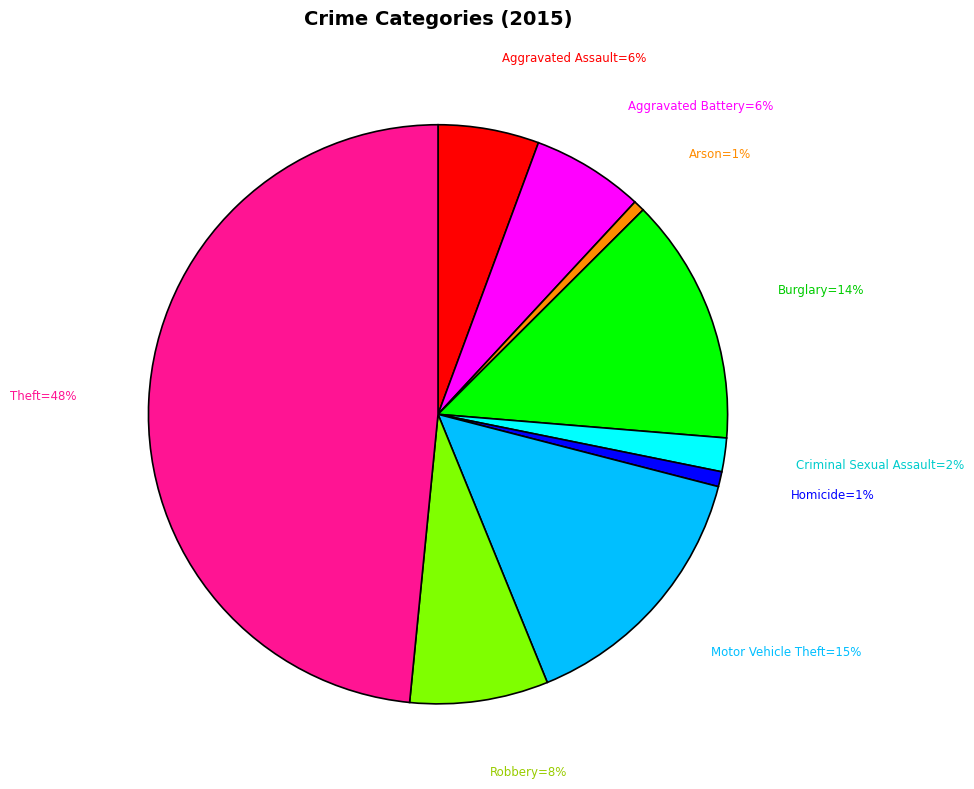

Is there any slice that represents more than half of the pie?

No